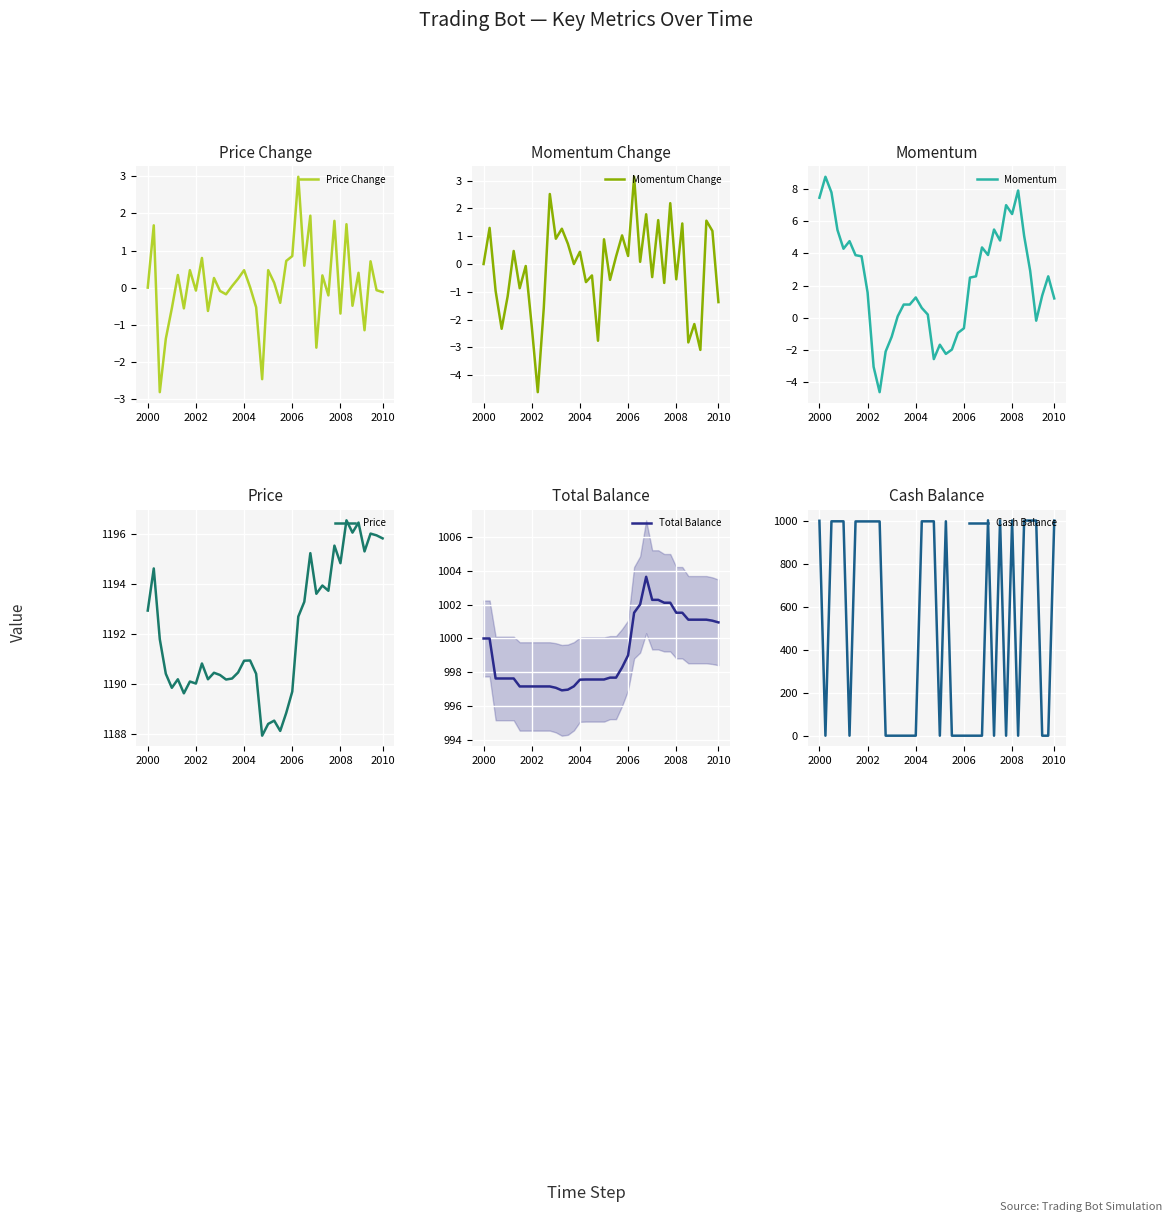

Which series has the largest range (max minus min)?

Cash Balance